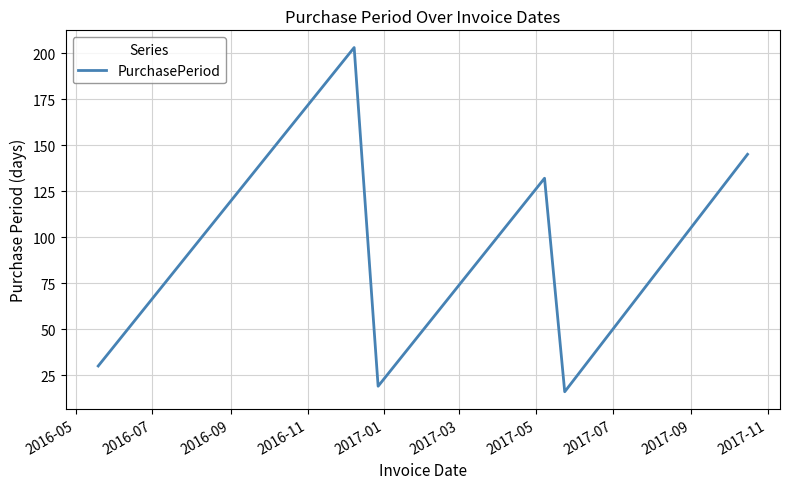

What is the sum of all values?

545